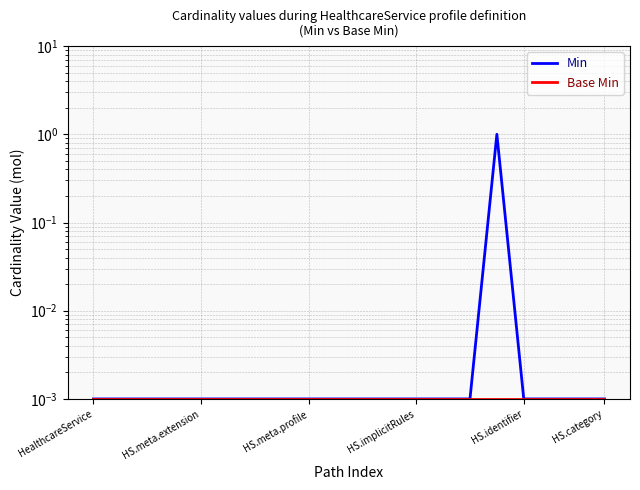

True or false: Min and Base Min cross at least once.

False